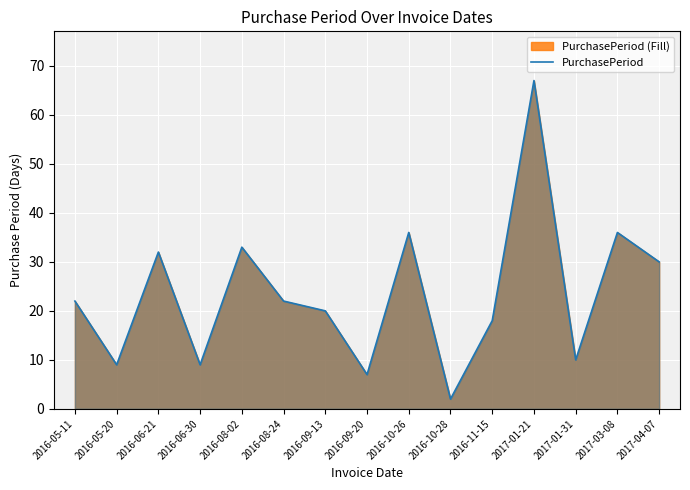

Reading left to right, extract all data points from this chart.

2016-05-11=22	2016-05-20=9	2016-06-21=32	2016-06-30=9	2016-08-02=33	2016-08-24=22	2016-09-13=20	2016-09-20=7	2016-10-26=36	2016-10-28=2	2016-11-15=18	2017-01-21=67	2017-01-31=10	2017-03-08=36	2017-04-07=30